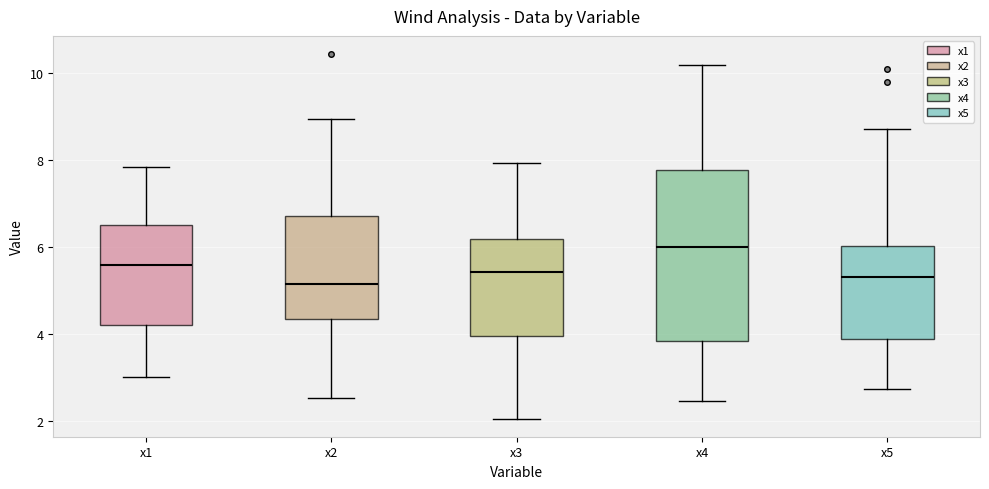

Reading left to right, read every box against the y-axis: the position of its median line, the range the box covers, and the ends of its whiskers. The values are not printed on the chart, so give them approximately, as read against the axis.

x1: median 5.6, box 4.2 to 6.6, whiskers 3.0 to 7.8
x2: median 5.2, box 4.4 to 6.8, whiskers 2.6 to 9.0
x3: median 5.4, box 4.0 to 6.2, whiskers 2.0 to 8.0
x4: median 6.0, box 3.8 to 7.8, whiskers 2.4 to 10.2
x5: median 5.4, box 3.8 to 6.0, whiskers 2.8 to 8.8